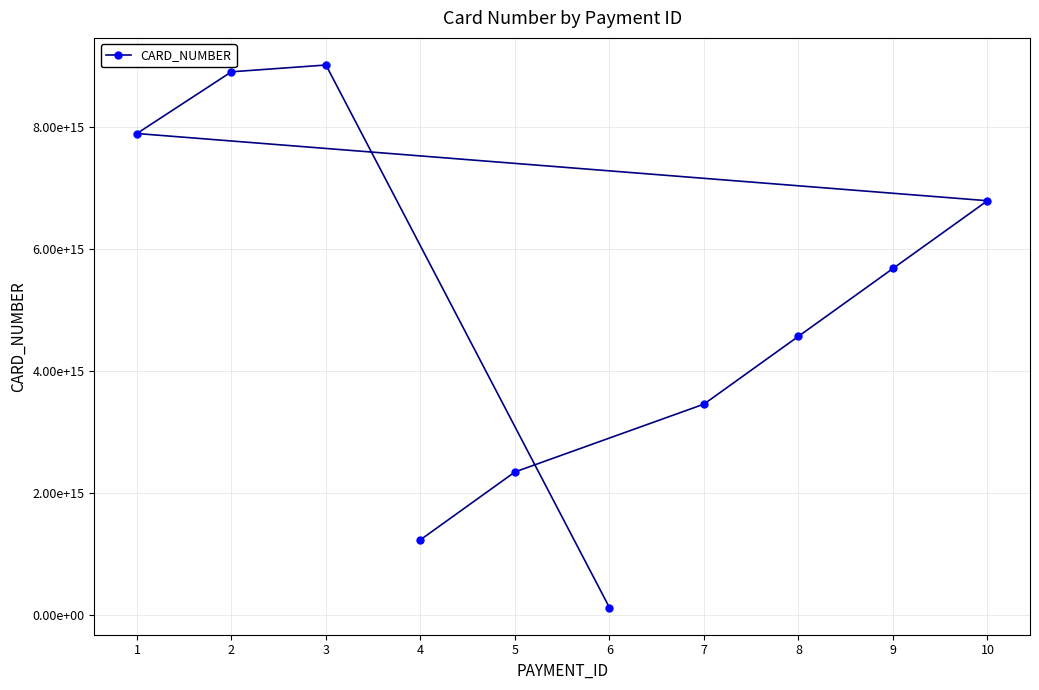

What is the sum of the values at 9 and 10?

12467913580246792